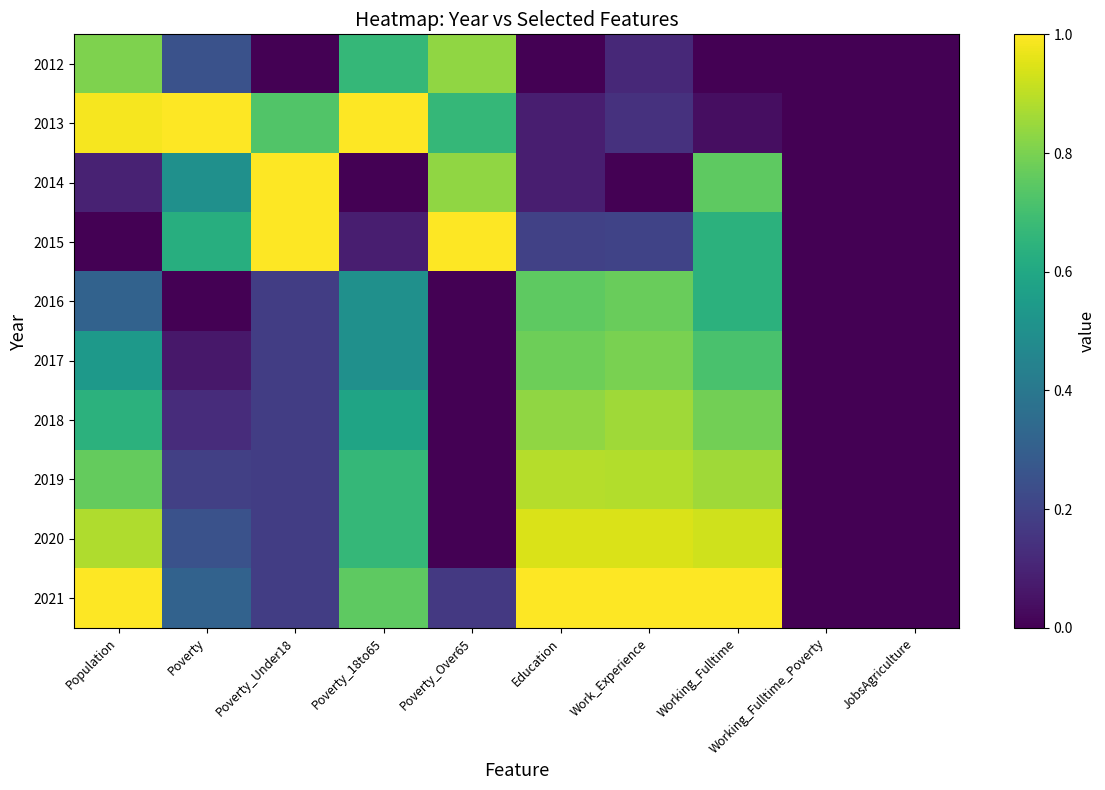

Rank the series by their maximum value, from lowest to highest.

2016, 2017, 2012, 2018, 2019, 2020, 2013, 2014, 2015, 2021